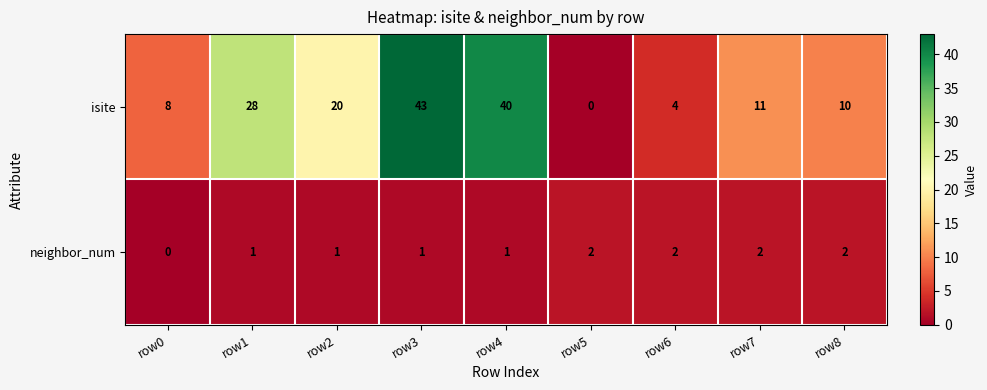

The value of neighbor_num at row0 is -1. True or false?

False